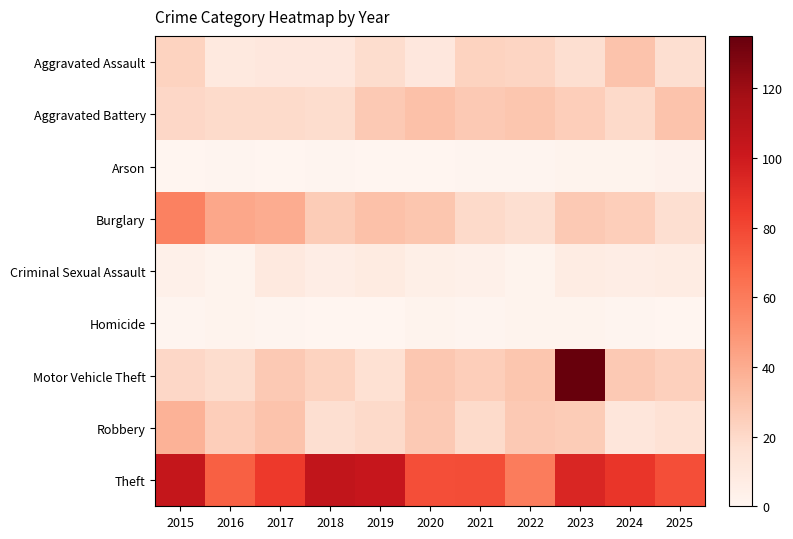

Reading left to right, list all the values displayed in this chart.

Aggravated Assault: 2015=23	2016=10	2017=11	2018=11	2019=18	2020=11	2021=23	2022=22	2023=17	2024=30	2025=17
Aggravated Battery: 2015=21	2016=19	2017=19	2018=18	2019=27	2020=31	2021=27	2022=29	2023=25	2024=20	2025=30
Arson: 2015=0	2016=1	2017=0	2018=1	2019=0	2020=0	2021=1	2022=1	2023=2	2024=2	2025=3
Burglary: 2015=58	2016=42	2017=40	2018=26	2019=31	2020=29	2021=20	2022=17	2023=27	2024=25	2025=17
Criminal Sexual Assault: 2015=4	2016=2	2017=10	2018=6	2019=8	2020=5	2021=4	2022=2	2023=7	2024=6	2025=7
Homicide: 2015=1	2016=2	2017=1	2018=0	2019=0	2020=2	2021=1	2022=2	2023=2	2024=1	2025=0
Motor Vehicle Theft: 2015=21	2016=18	2017=27	2018=23	2019=16	2020=28	2021=25	2022=29	2023=135	2024=27	2025=24
Robbery: 2015=37	2016=25	2017=30	2018=17	2019=20	2020=27	2021=19	2022=27	2023=26	2024=12	2025=15
Theft: 2015=104	2016=71	2017=85	2018=105	2019=103	2020=77	2021=78	2022=60	2023=94	2024=87	2025=77